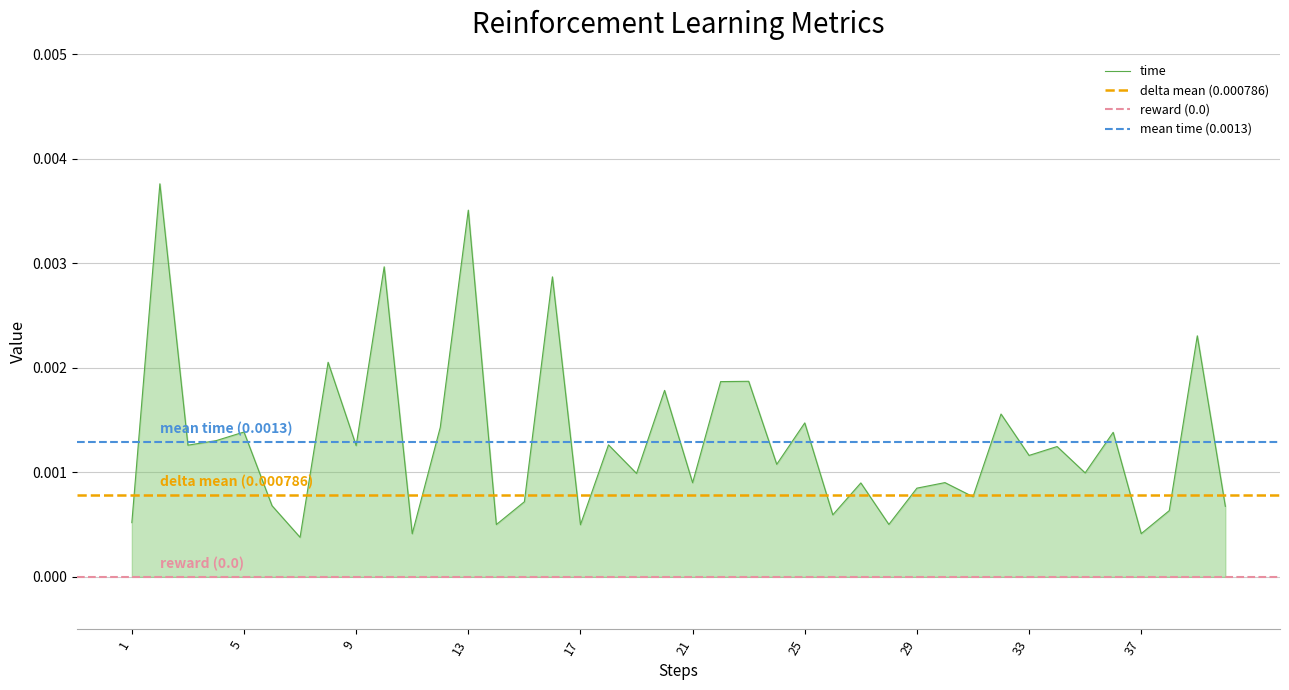

At how many categories does at least one series exceed 0?

40